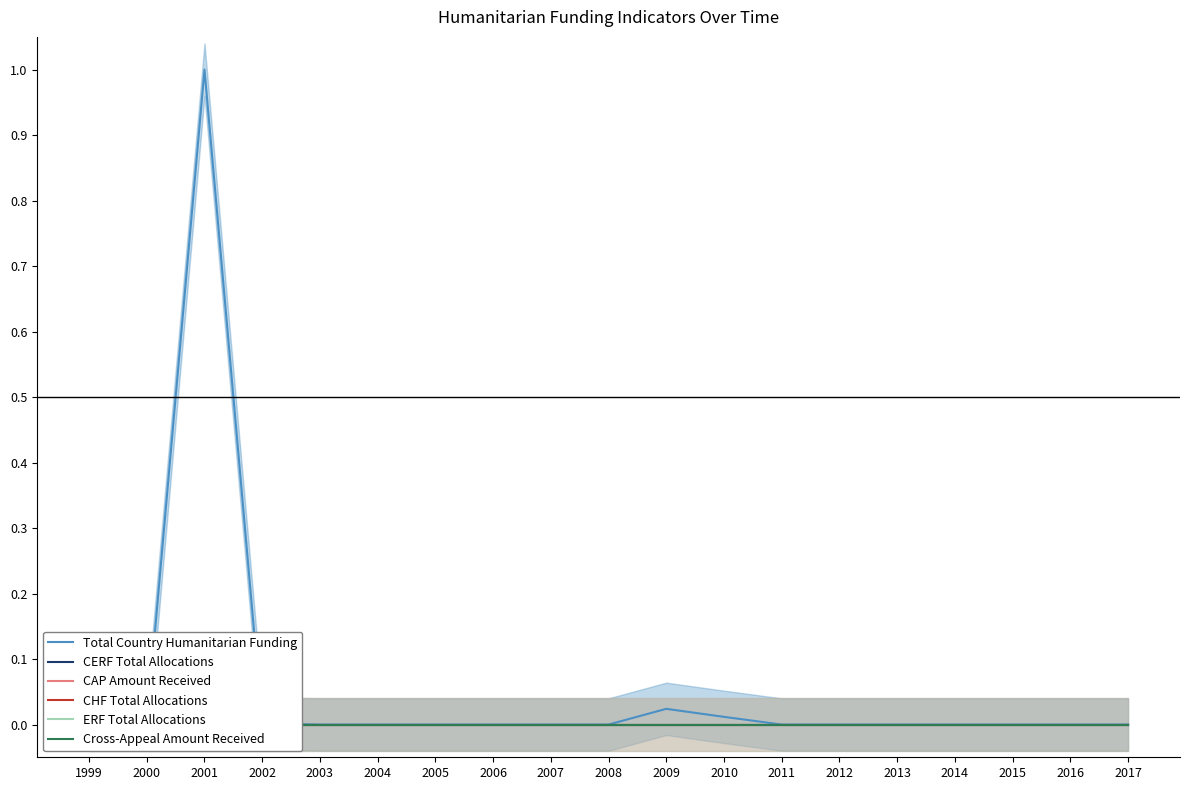

List the series in order of their peak value, highest first.

Total Country Humanitarian Funding, CERF Total Allocations, CAP Amount Received, CHF Total Allocations, ERF Total Allocations, Cross-Appeal Amount Received